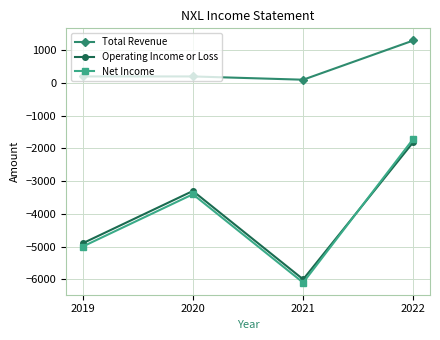

How many lines are shown in the chart?

3